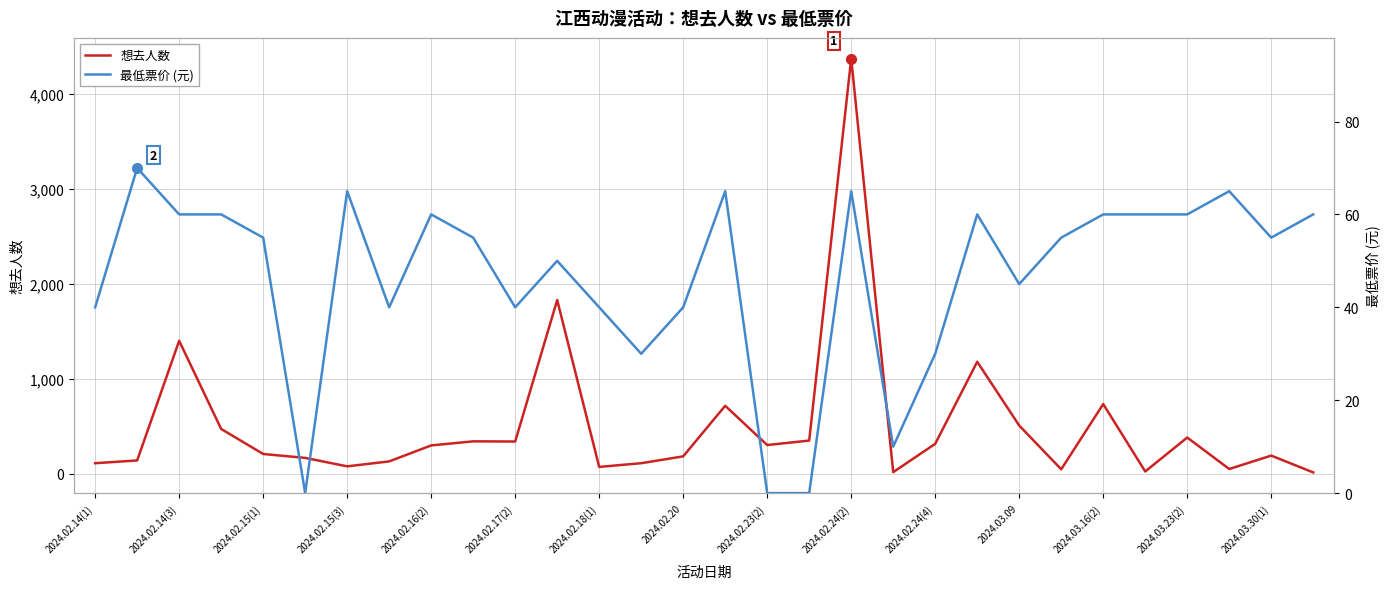

What is the sum of the 想去人数 values at 2024.02.23(2) and 2024.02.18(1)?

378